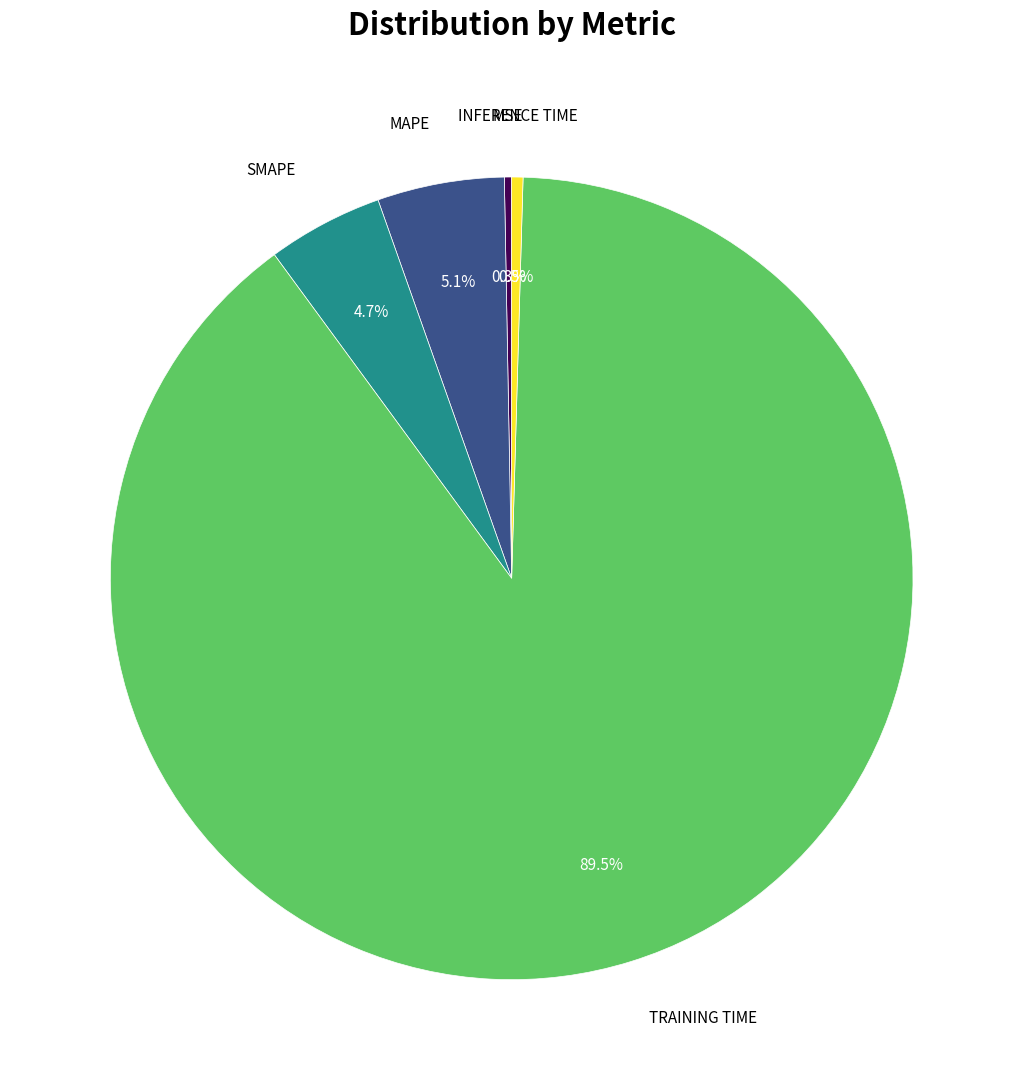

Is there a majority slice in this chart?

Yes